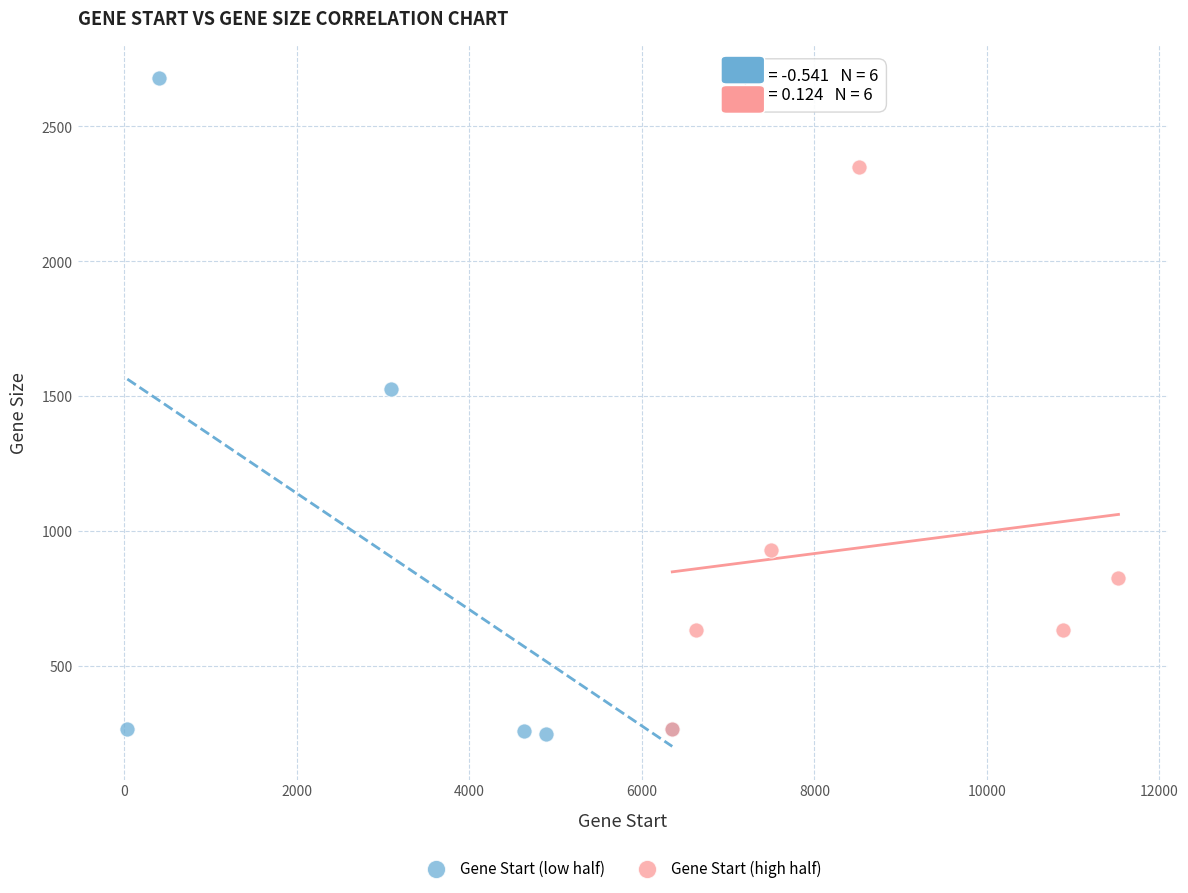

What are all the series names shown in the legend?

Gene Start (low half), Gene Start (high half)